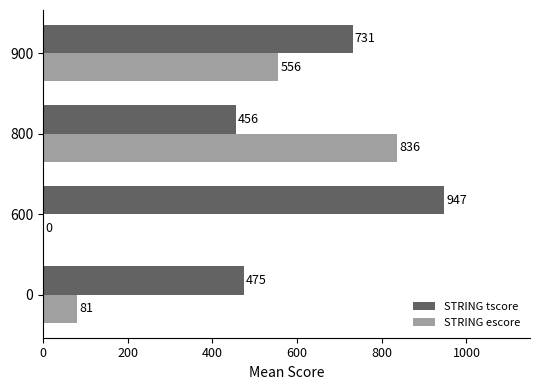

True or false: STRING tscore has a value of 731.1 at 900.

True